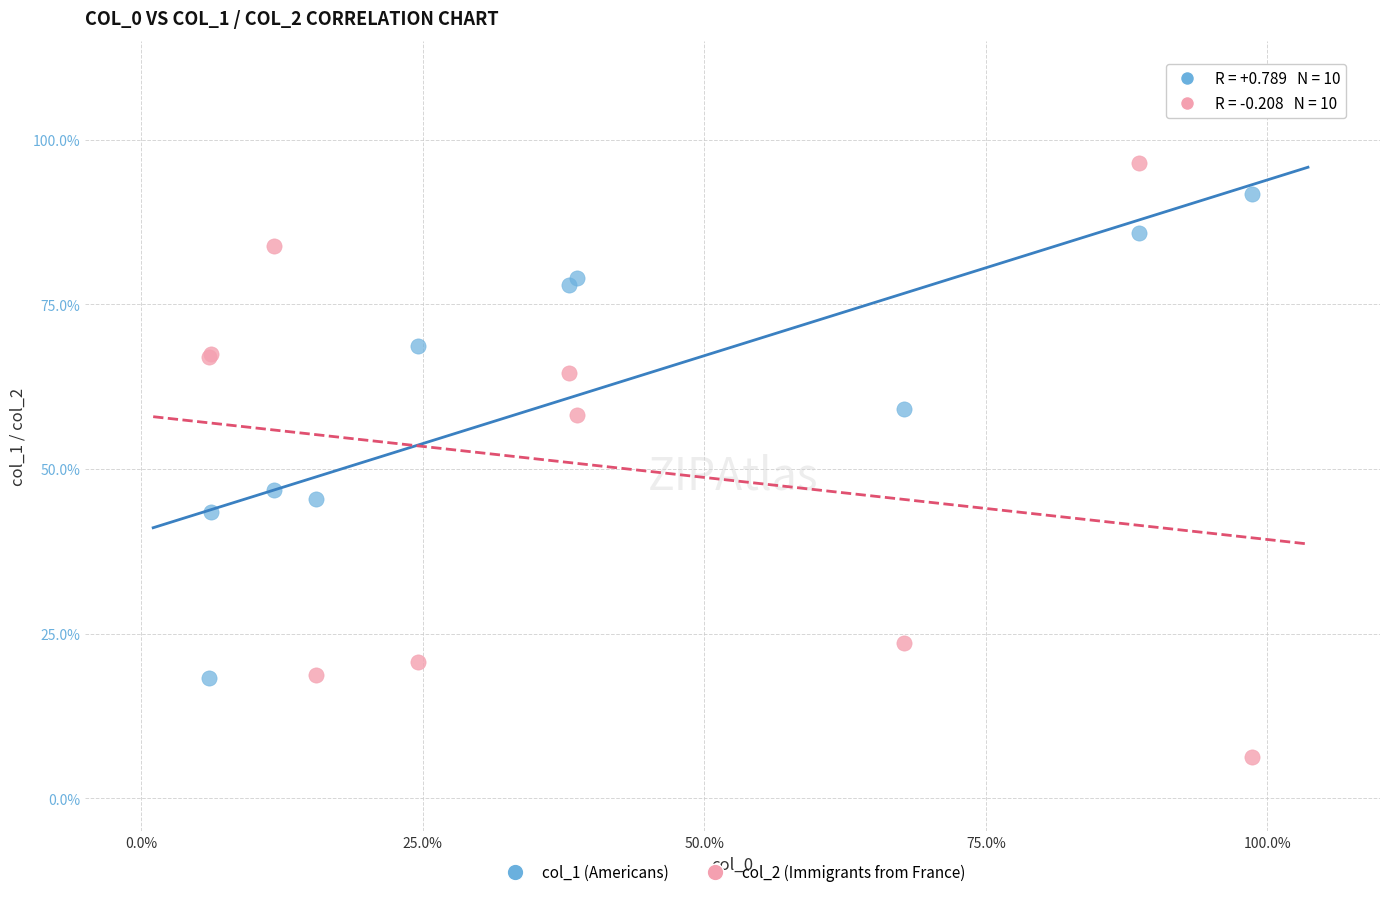

Which series contains the highest Y value?

col_2 (Immigrants from France)